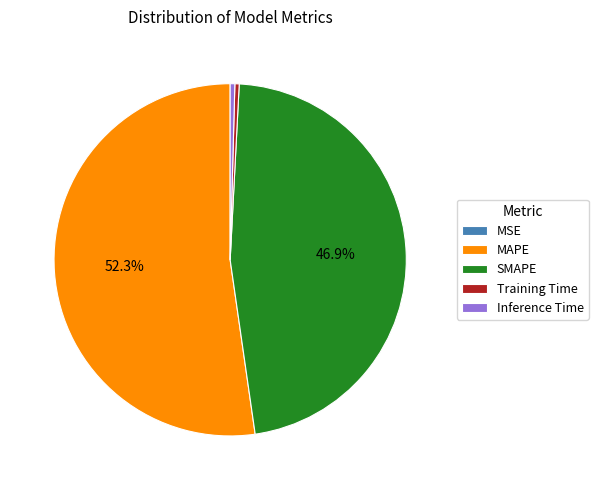

True or false: Inference Time accounts for 0% of the total.

True